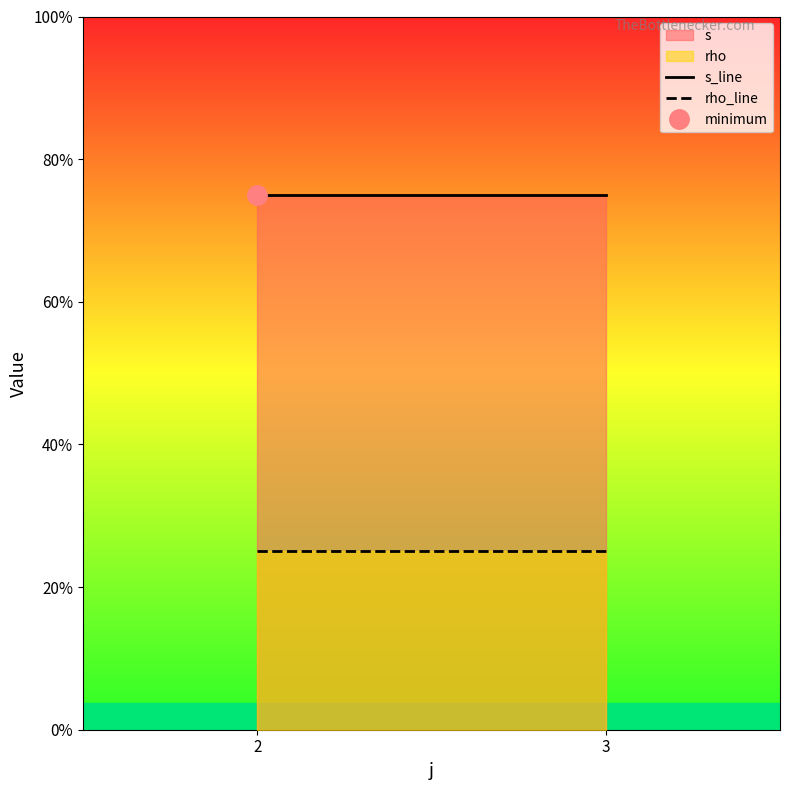

How many lines are shown in the chart?

2